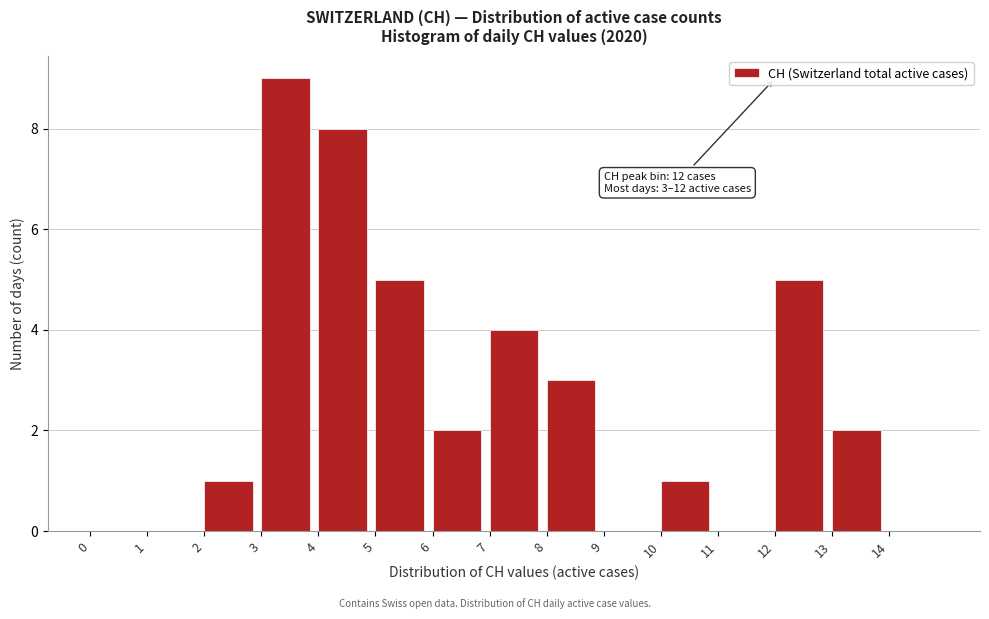

Over which range of the x-axis is the bar tallest?

3 to 4